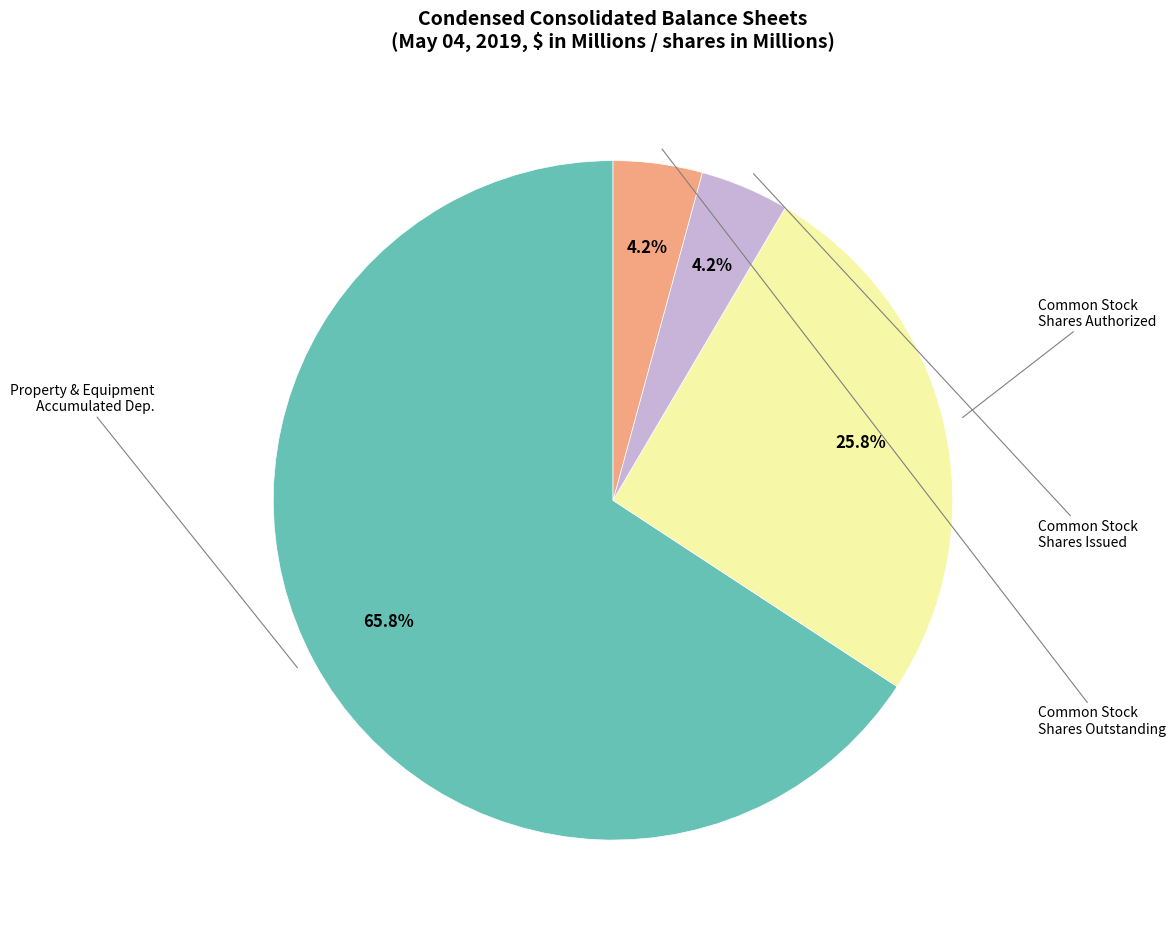

Does any single category account for the majority?

Yes